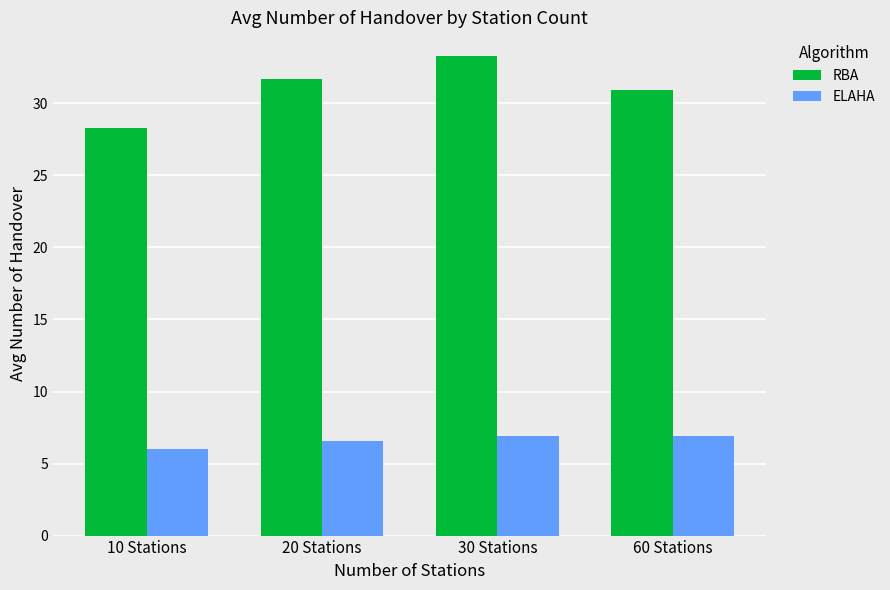

Where is RBA nearest to the value 30?

60 Stations